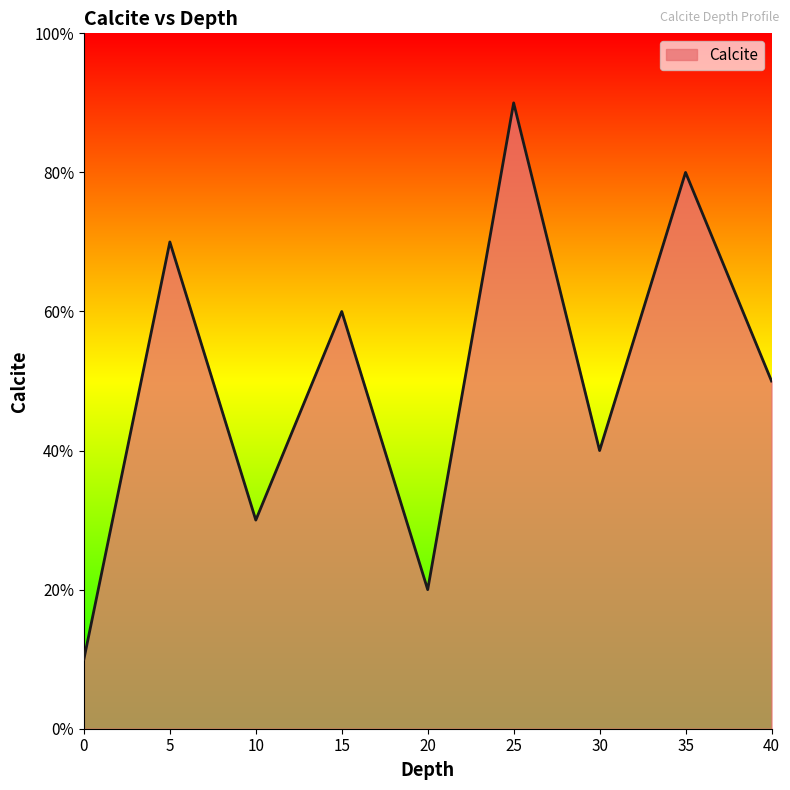

Does the chart display data point markers on the line(s)?

No